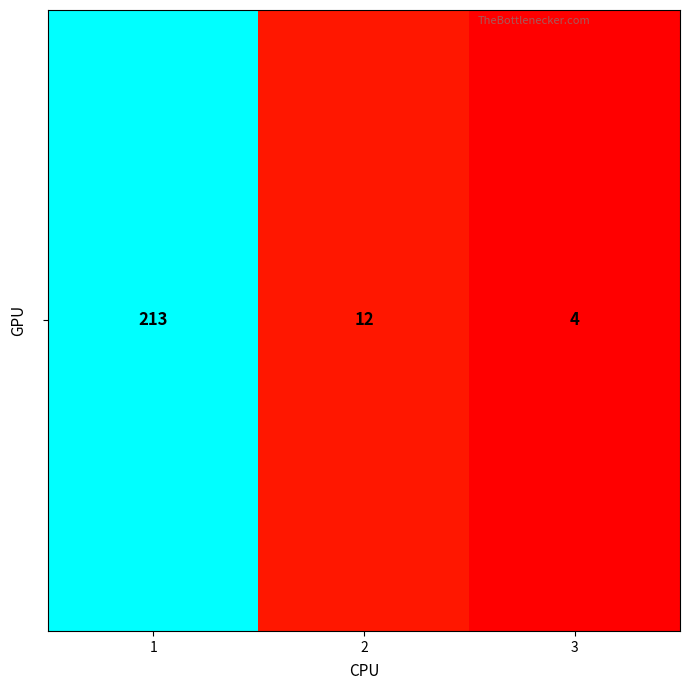

Reading right to left, transcribe all the data shown in this chart.

3=4	2=12	1=213